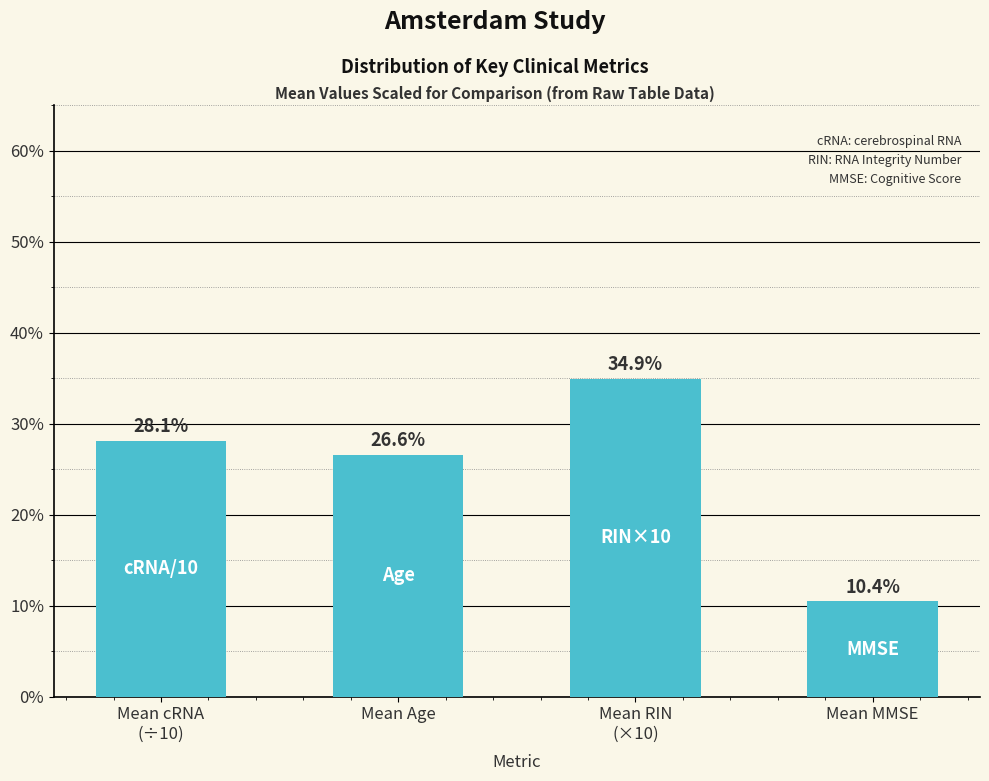

Which label corresponds to the largest value in the chart?

Mean RIN
(×10)